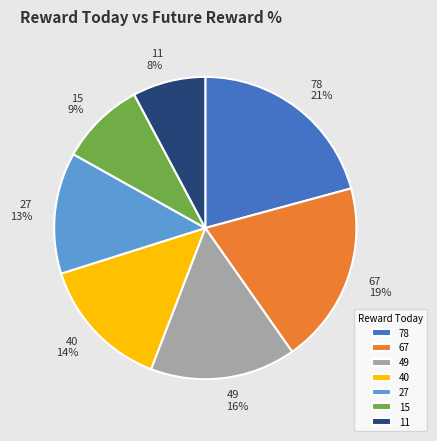

Do 15 and 27 together represent more than half of the pie?

No